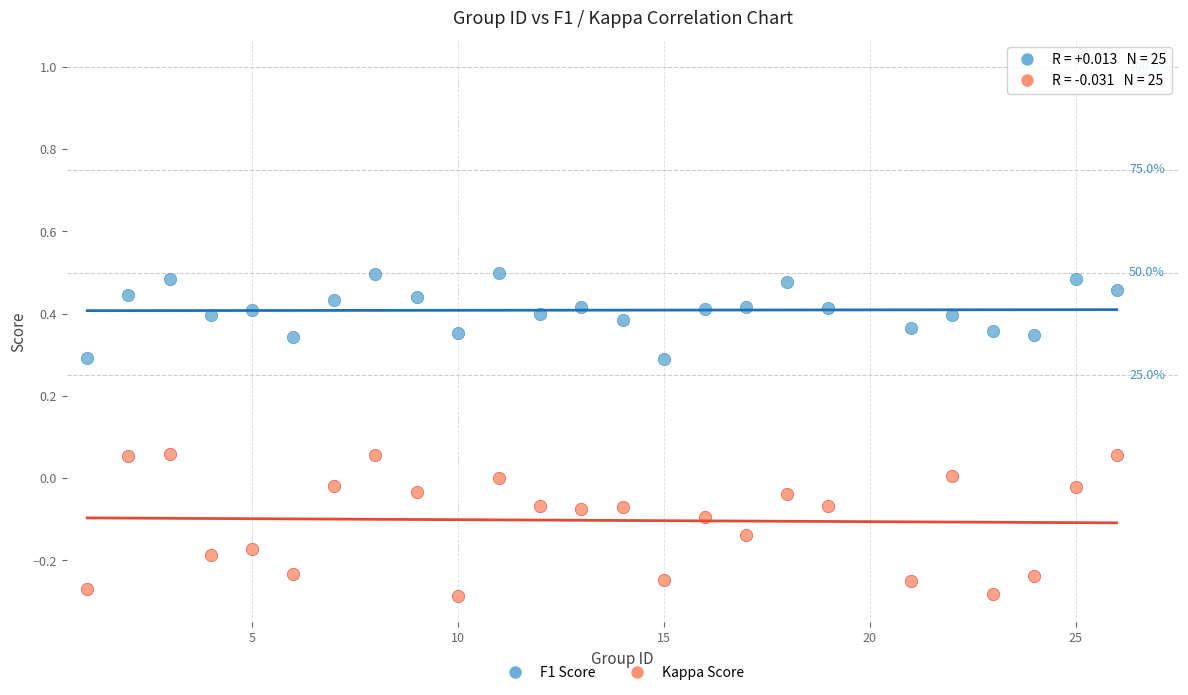

Which series contains the lowest Y value?

Kappa Score